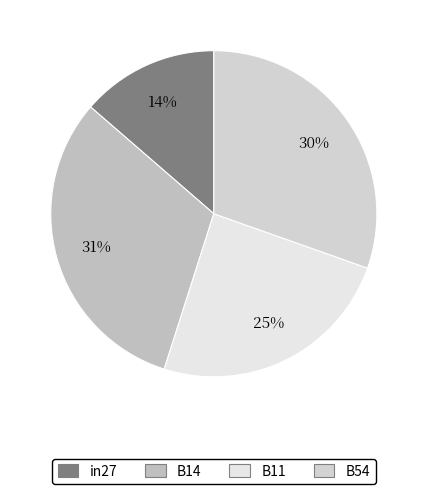

Does any single category account for the majority?

No